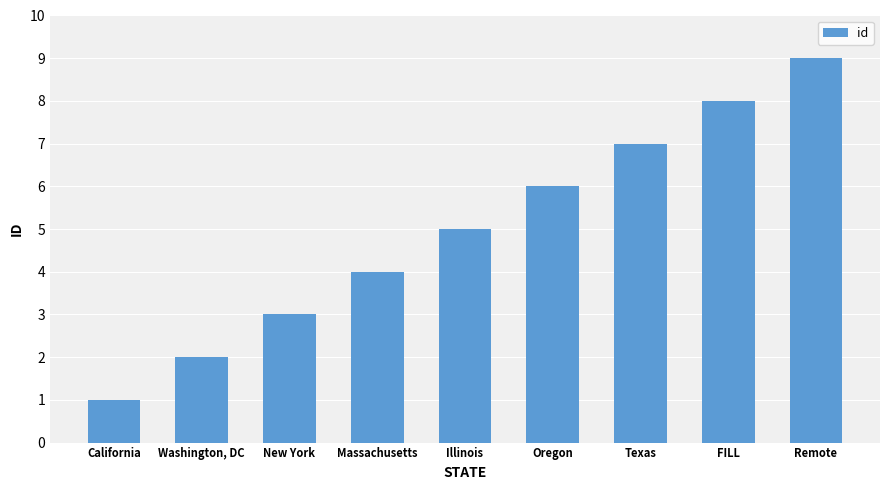

The chart shows a value of 3 at Washington, DC. True or false?

False